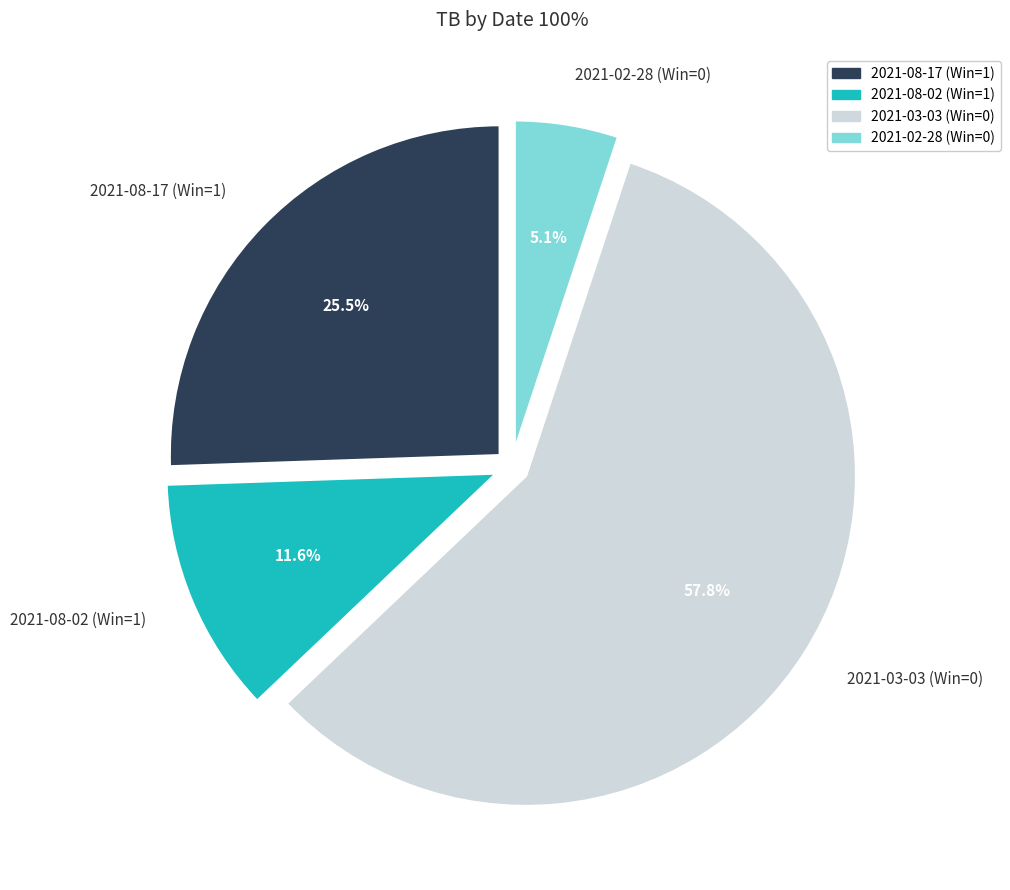

Rank the categories by value from highest to lowest.

2021-03-03 (Win=0), 2021-08-17 (Win=1), 2021-08-02 (Win=1), 2021-02-28 (Win=0)